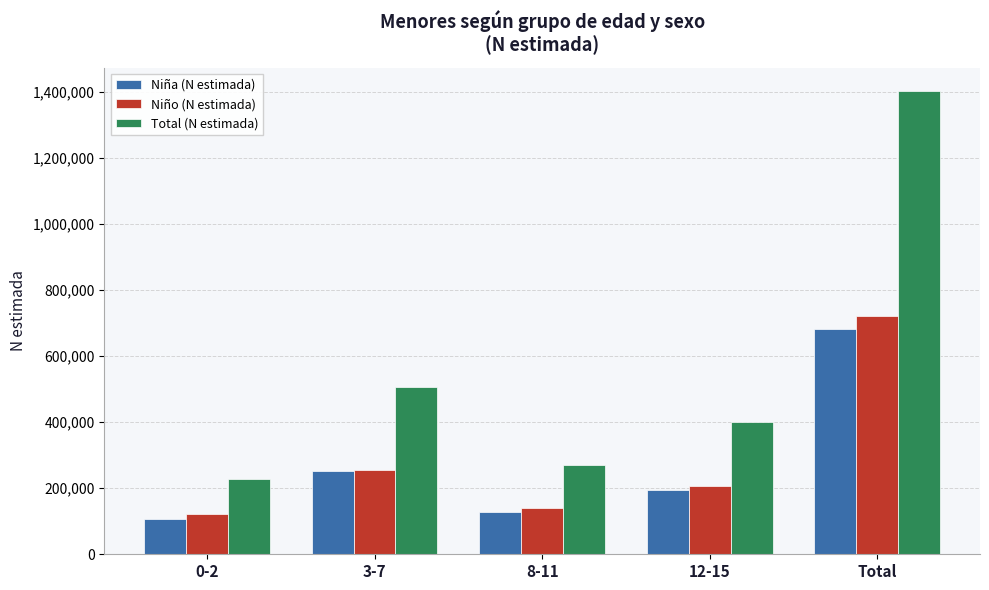

What is the label of the 3rd bar from the right?

8-11